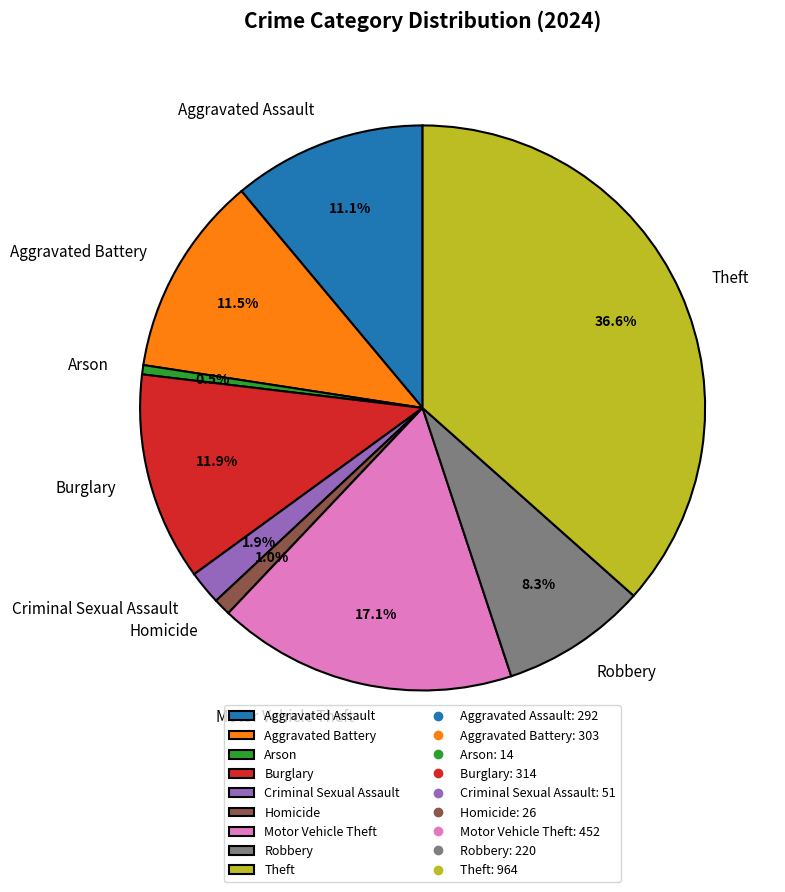

What is the largest slice in the pie chart?

Theft